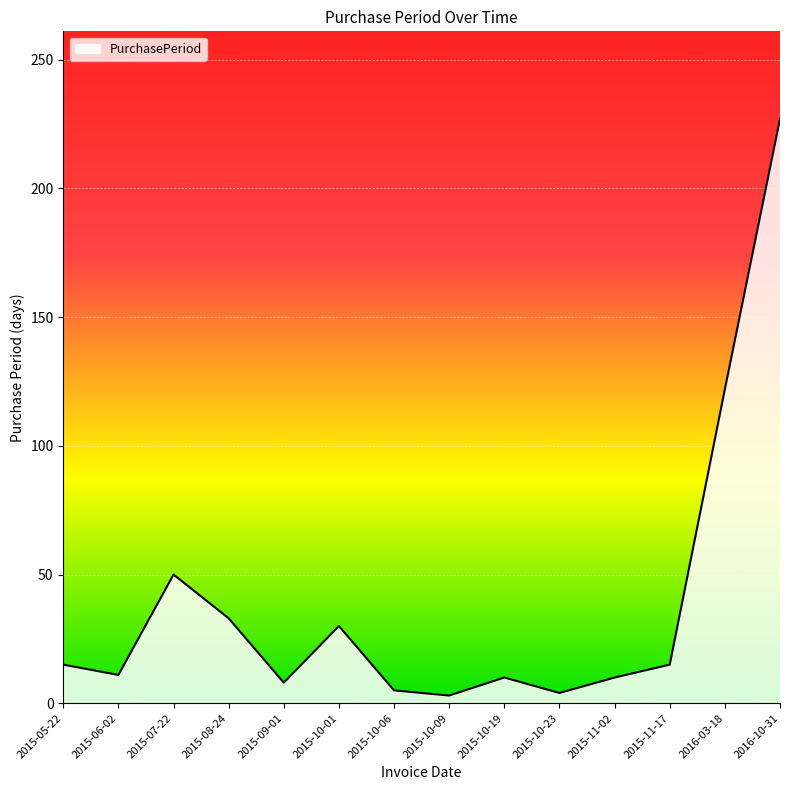

At which category does the chart reach its peak across all series?

2016-10-31